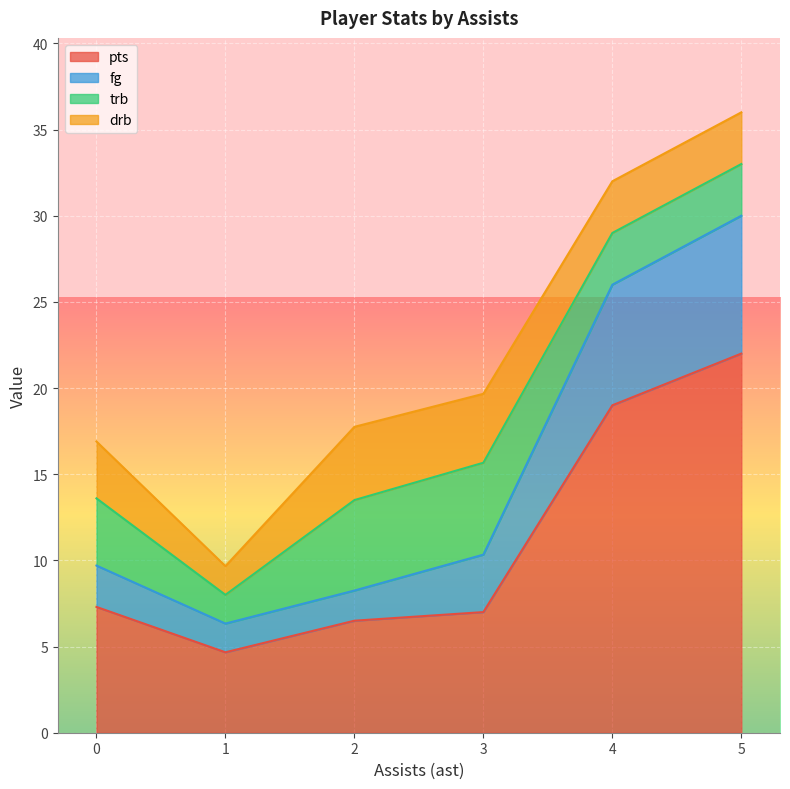

True or false: pts has a value of 22.0 at 5.

True